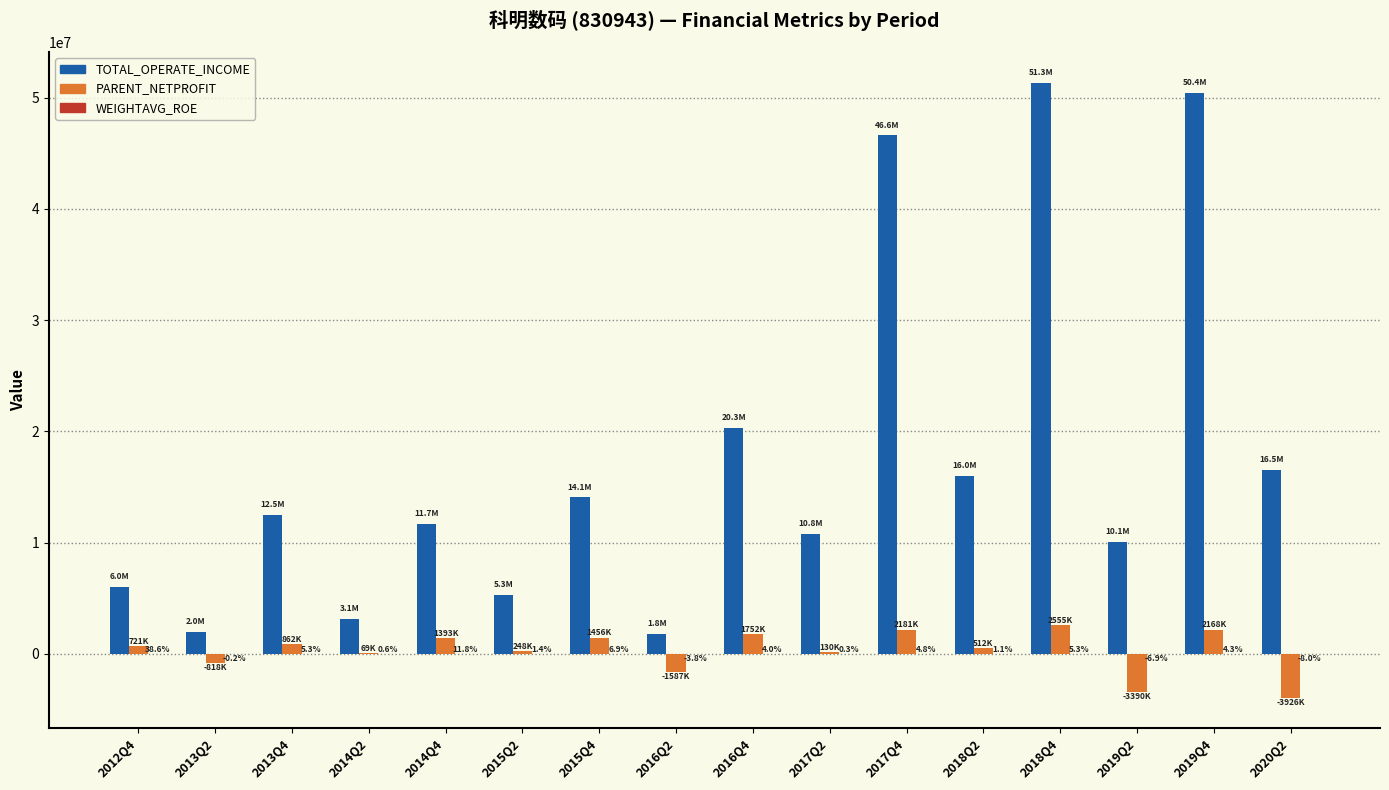

What is the greatest value displayed?

51339168.9